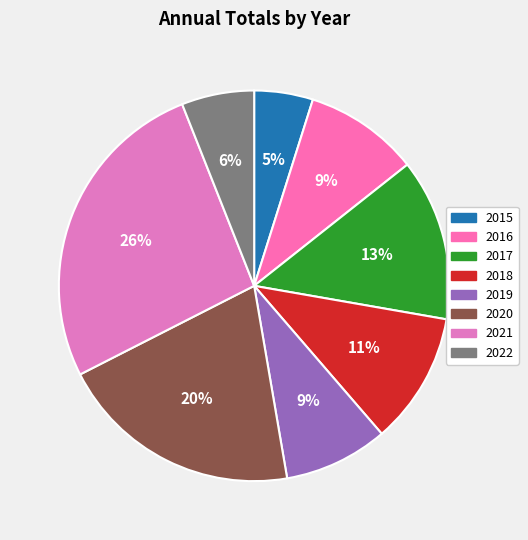

Which category has the smallest portion of the pie?

2015